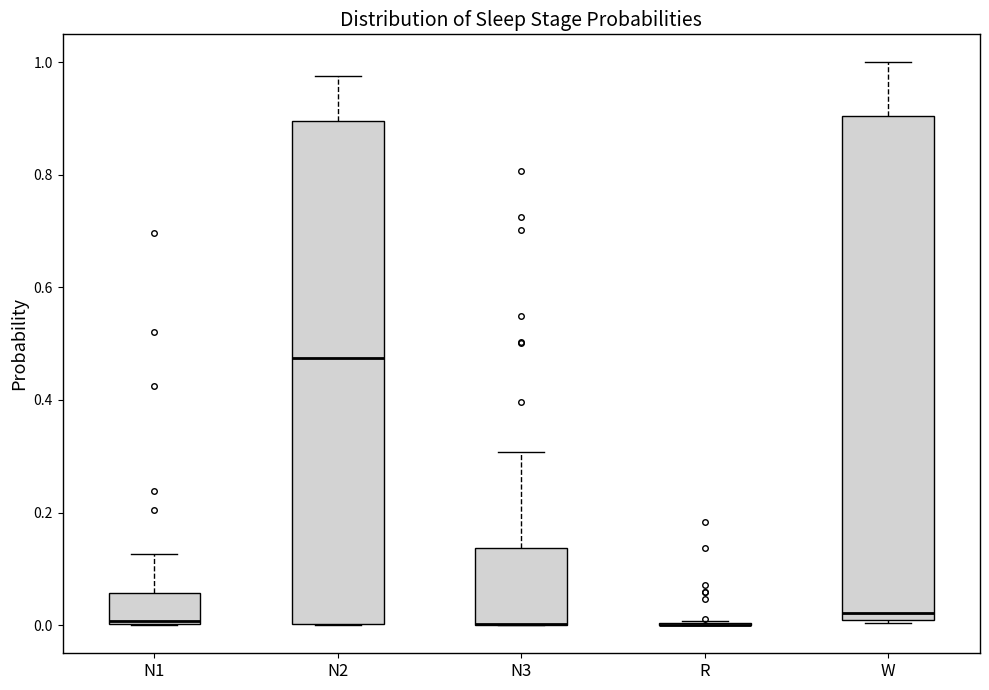

Where is the upper edge of the box for N1 on the y-axis? The values are not printed on the chart, so give them approximately, as read against the axis.

0.06